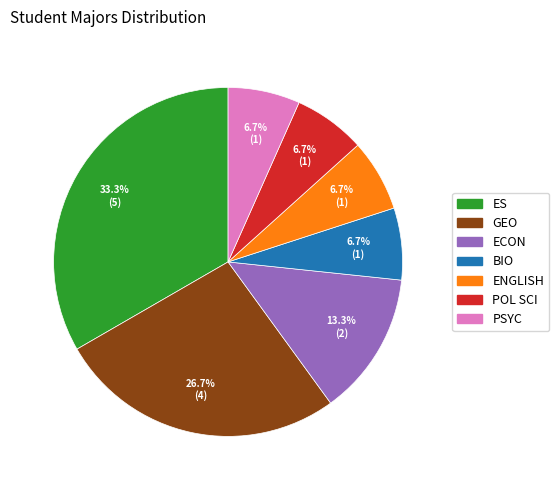

Is it true that ECON is 13% of the pie?

True